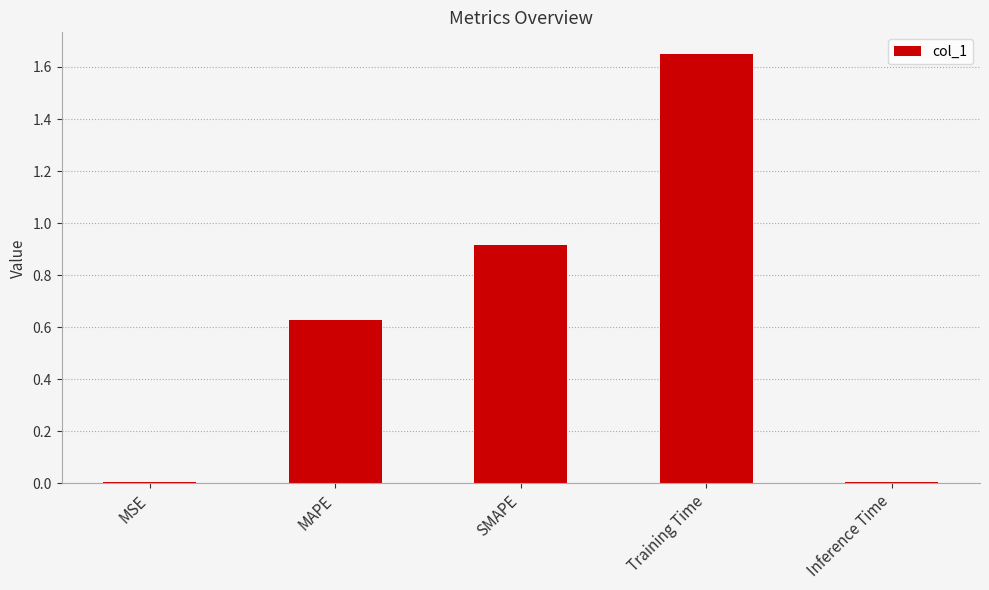

The value at SMAPE is 1.5. True or false?

False